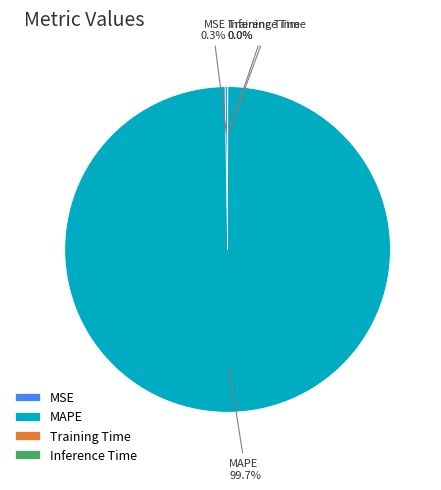

How much of the chart is everything except MAPE?

0.3%